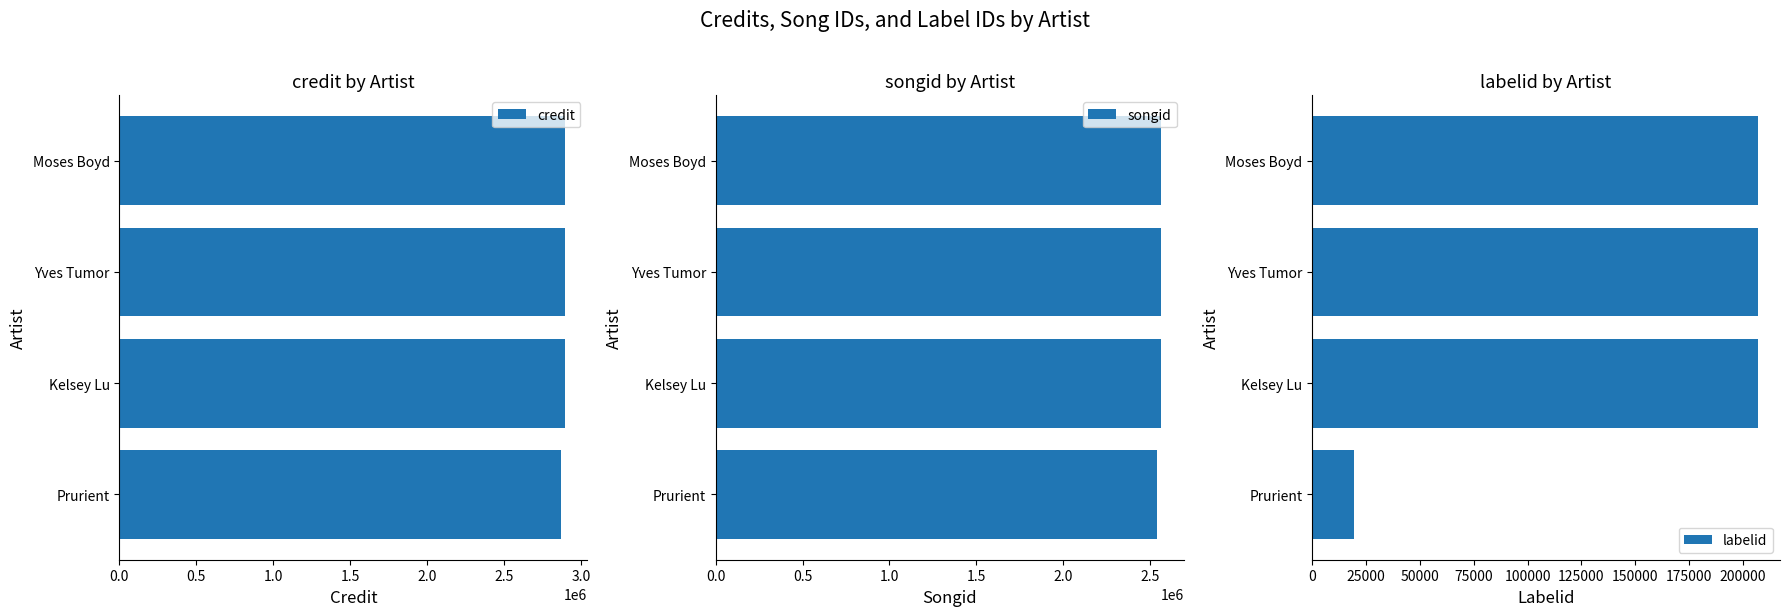

Is it true that credit equals 4484643 at Kelsey Lu?

False